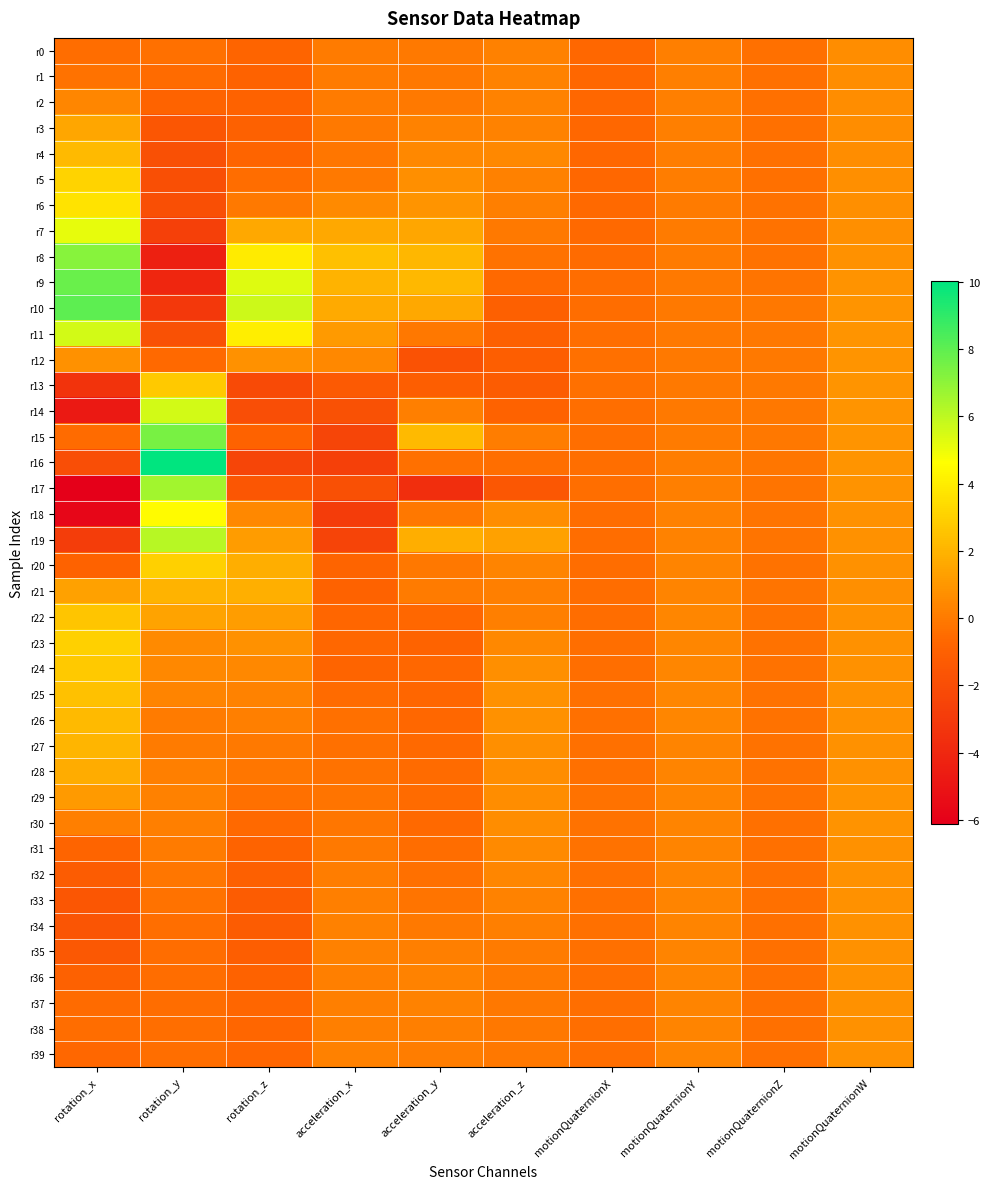

Which series has the widest spread of values?

r17